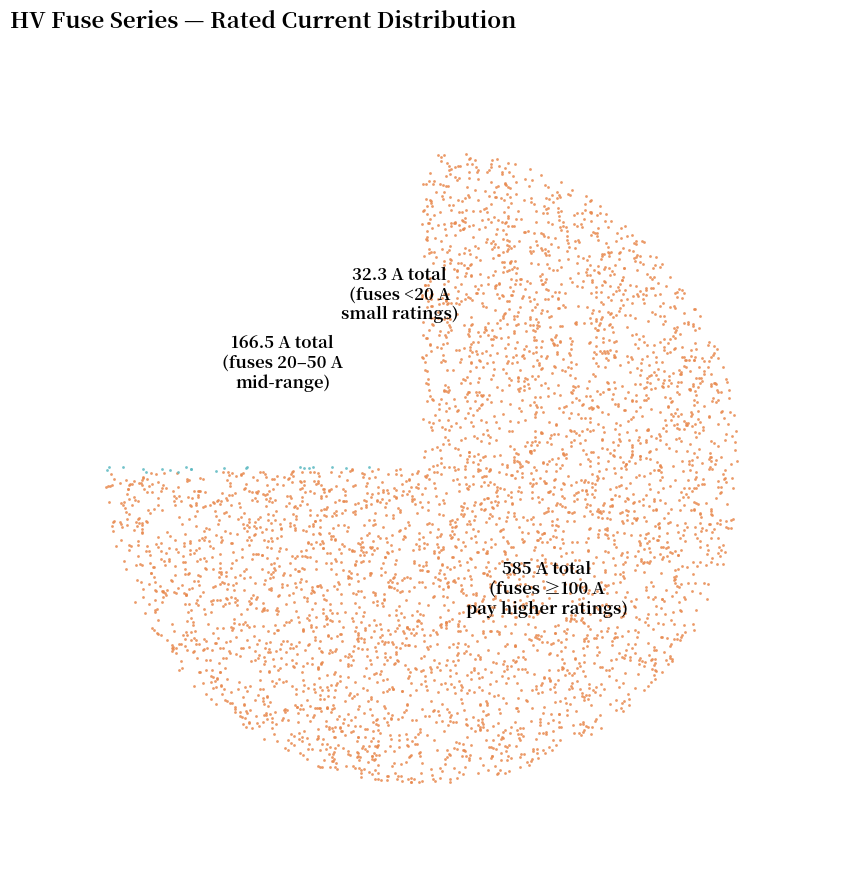

Is it true that HV 25A is 3% of the pie?

True